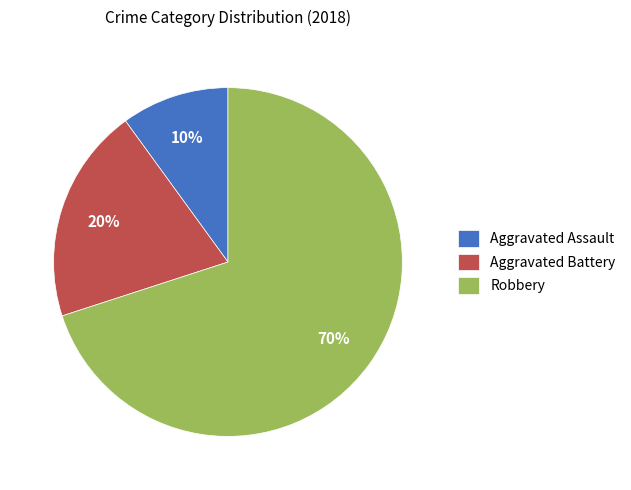

To the nearest percent, what is the combined percentage of Aggravated Battery and Robbery?

90%